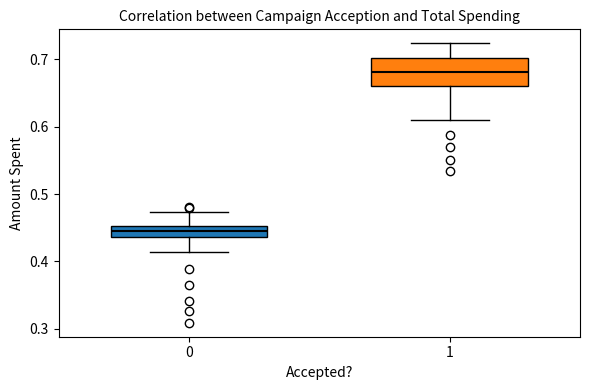

Where does the lower whisker of the box at x = 0 end on the y-axis? The values are not printed on the chart, so give them approximately, as read against the axis.

0.41